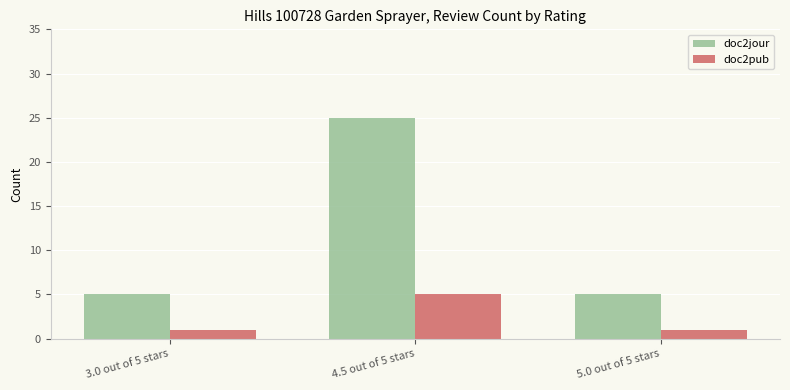

Reading left to right, transcribe all the data shown in this chart.

doc2jour: 3.0 out of 5 stars=5	4.5 out of 5 stars=25	5.0 out of 5 stars=5
doc2pub: 3.0 out of 5 stars=1	4.5 out of 5 stars=5	5.0 out of 5 stars=1